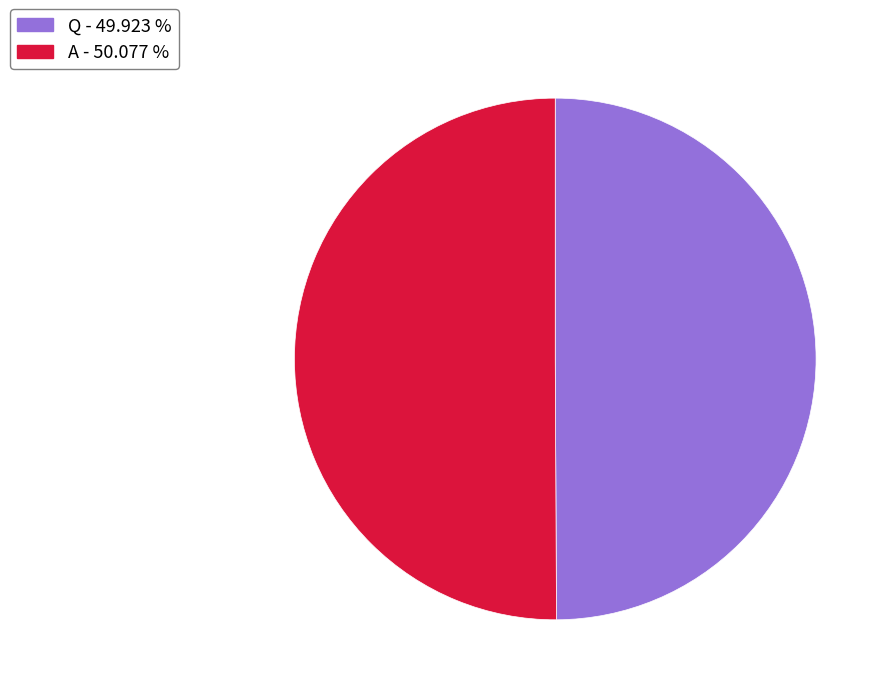

Approximately how many times larger is the value at A compared to Q?

1.0